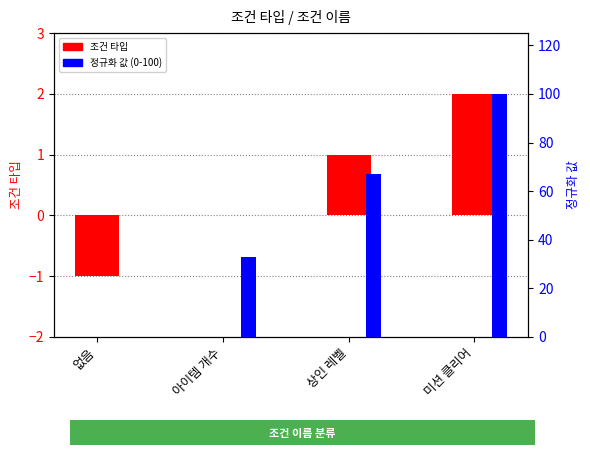

How many values in the 정규화 값 (0-100) series exceed 67?

1